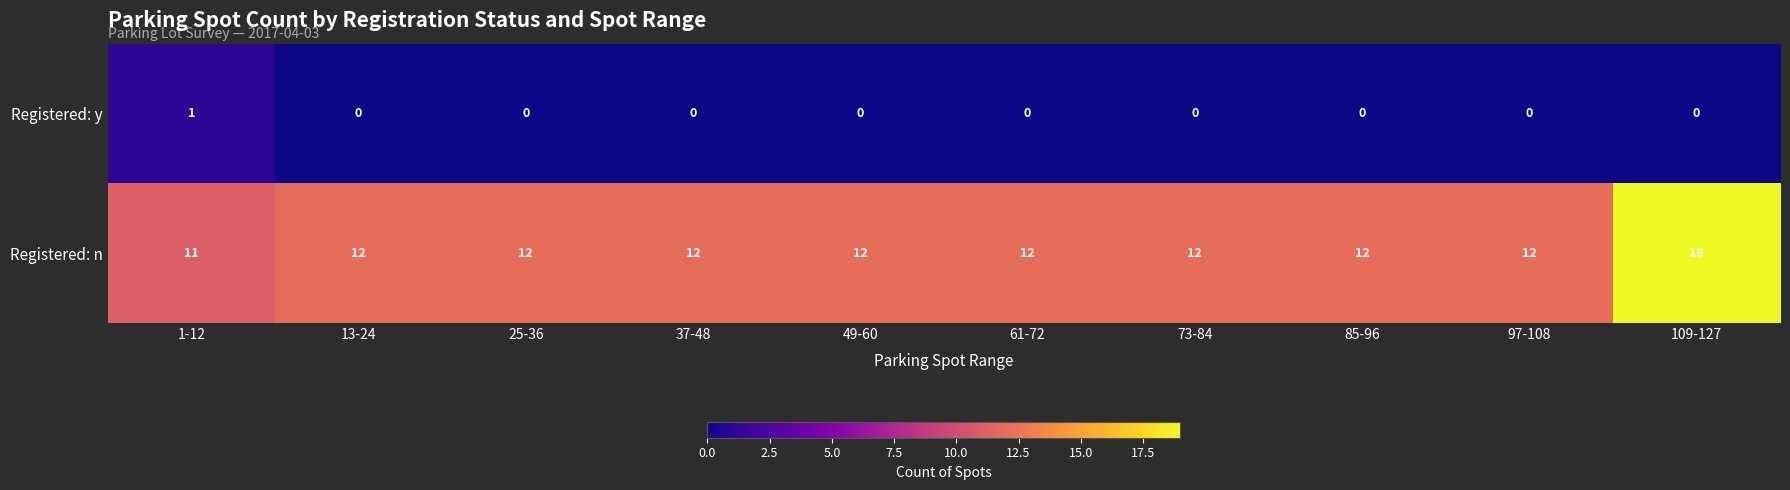

How many data points in Registered: y are above 0?

1